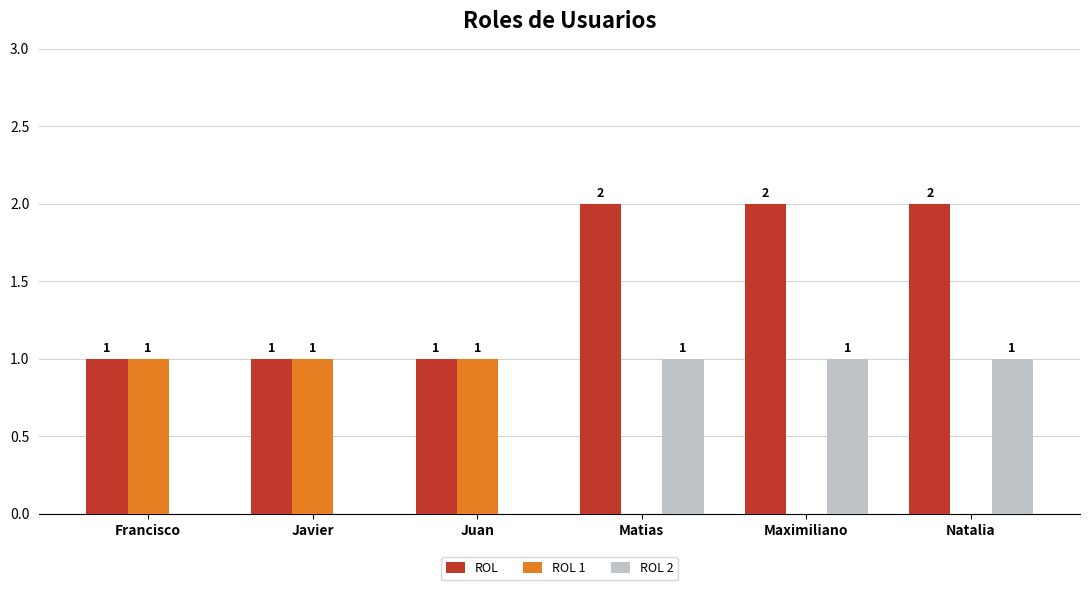

The value of ROL 1 at Juan is 2. True or false?

False